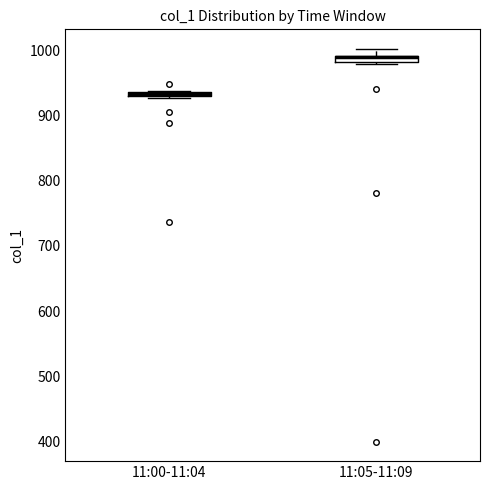

Where is the lower edge of the box for 11:00-11:04 on the y-axis? The values are not printed on the chart, so give them approximately, as read against the axis.

930